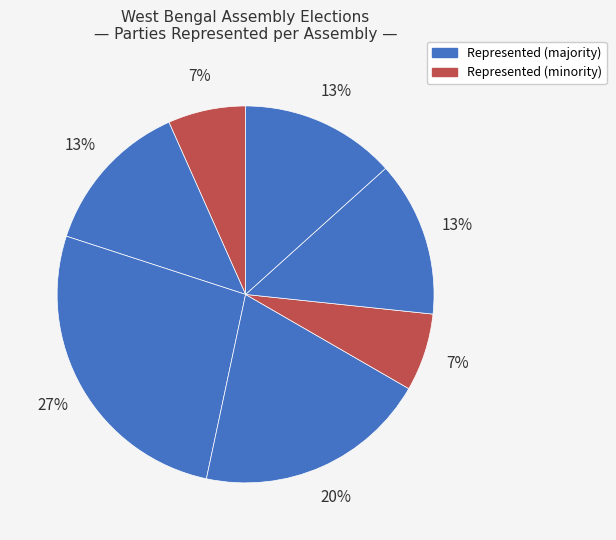

Count the number of slices in the pie.

7